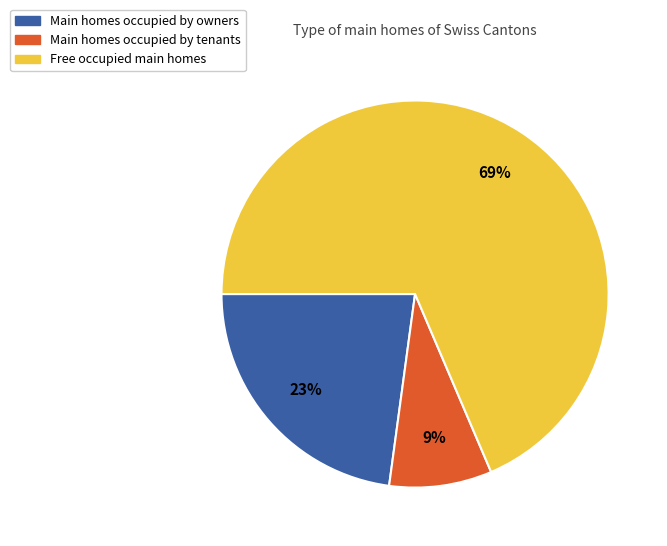

To the nearest percent, what is the average slice percentage?

33%